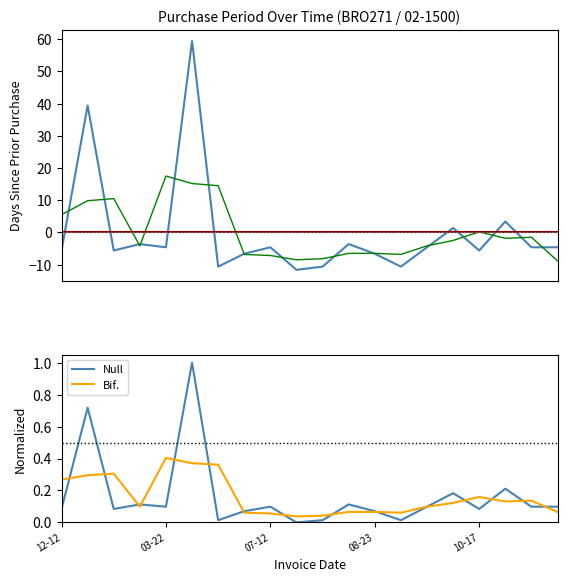

The value of Null at 08-23 is 0.0. True or false?

False